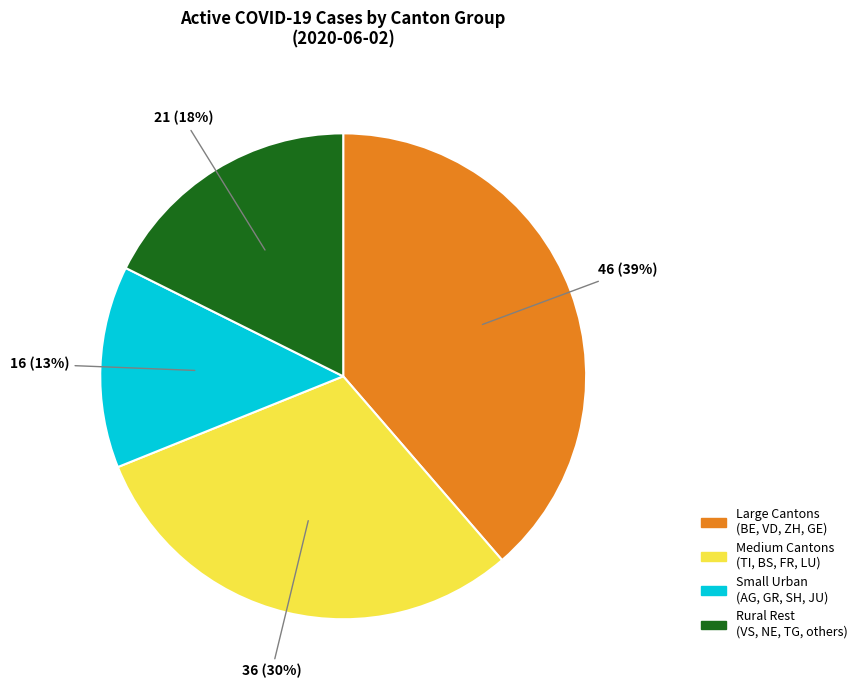

How many slices are in this pie chart?

4